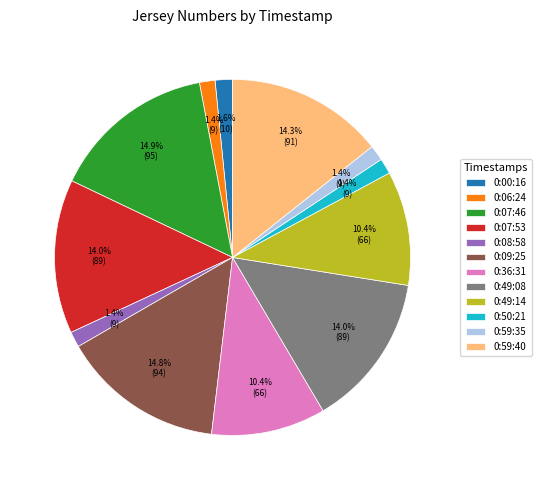

Between 0:07:53 and 0:08:58, which is larger?

0:07:53